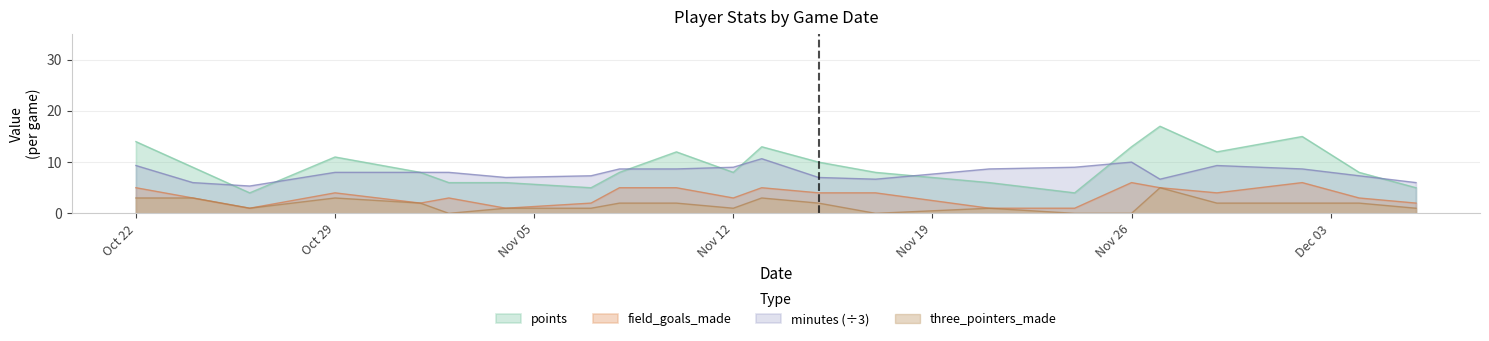

How many interior local valleys does the field_goals_made series have?

5